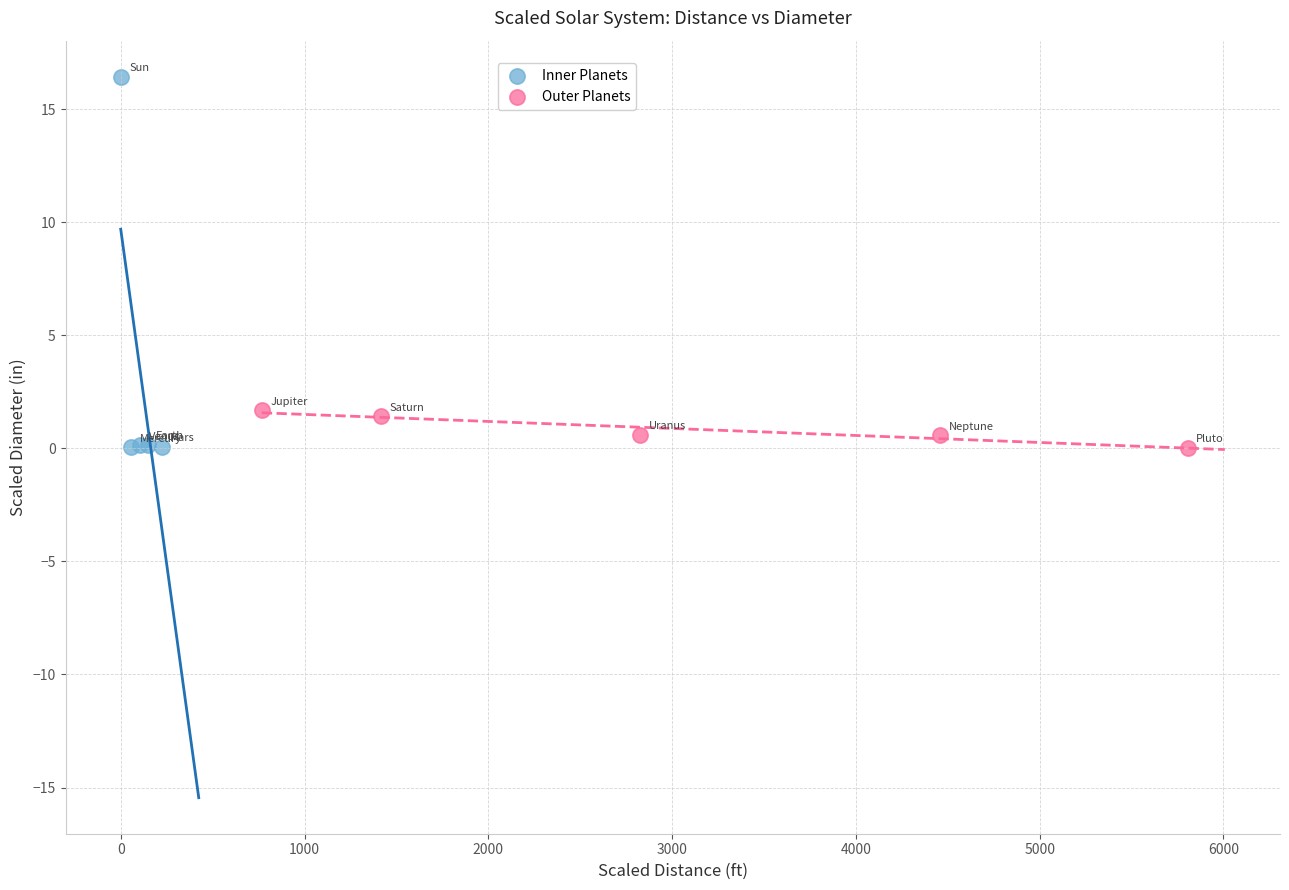

Which series reaches the maximum Y coordinate?

Inner Planets